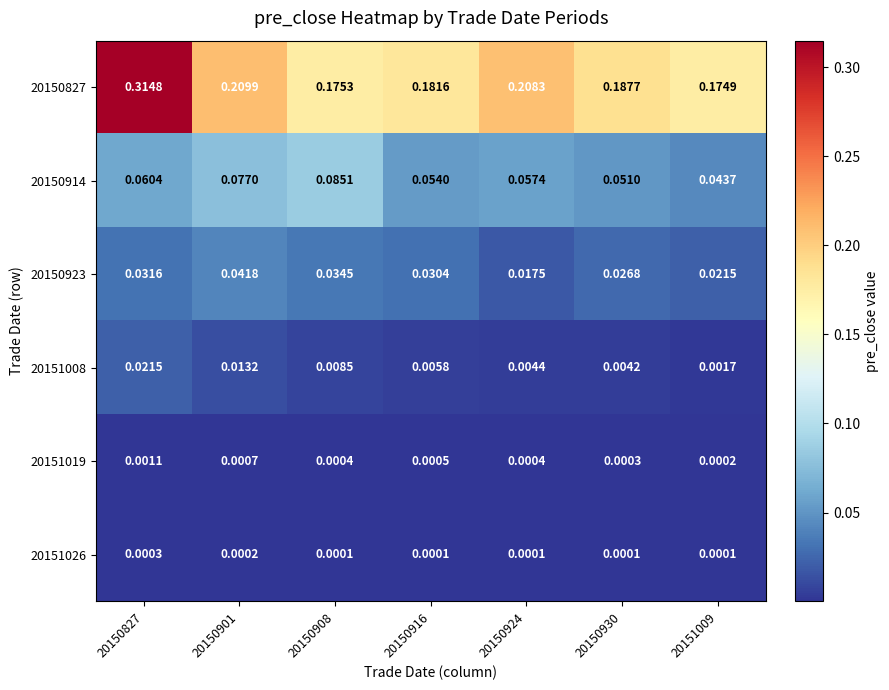

Is the value of 20151019 at 20150908 greater than the value of 20151026 at 20150930?

Yes